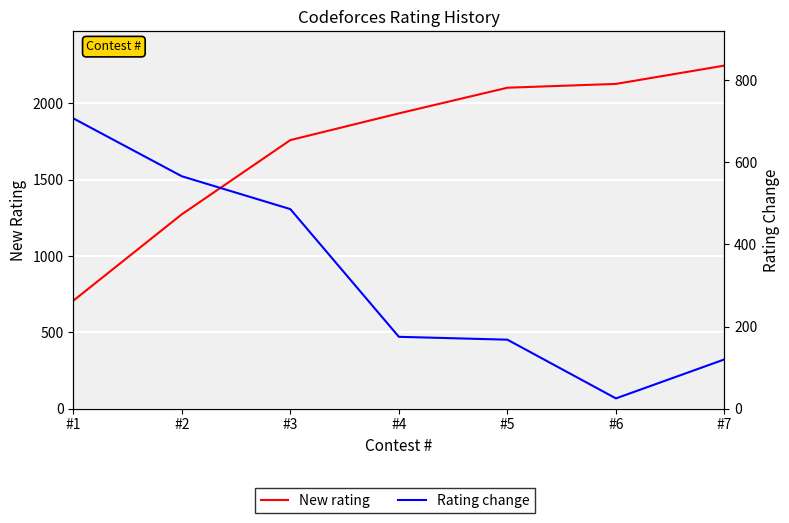

True or false: New rating and Rating change intersect in this chart.

False